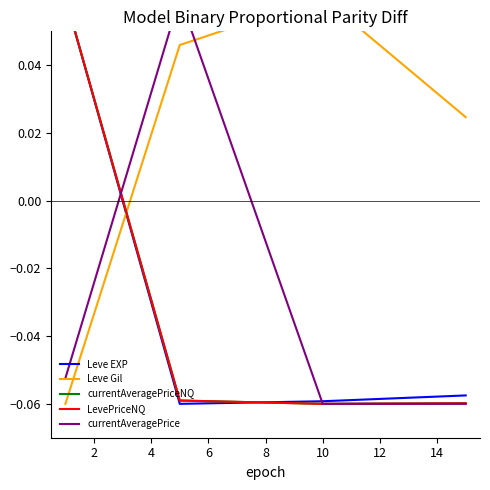

At how many categories does at least one series exceed 0?

4